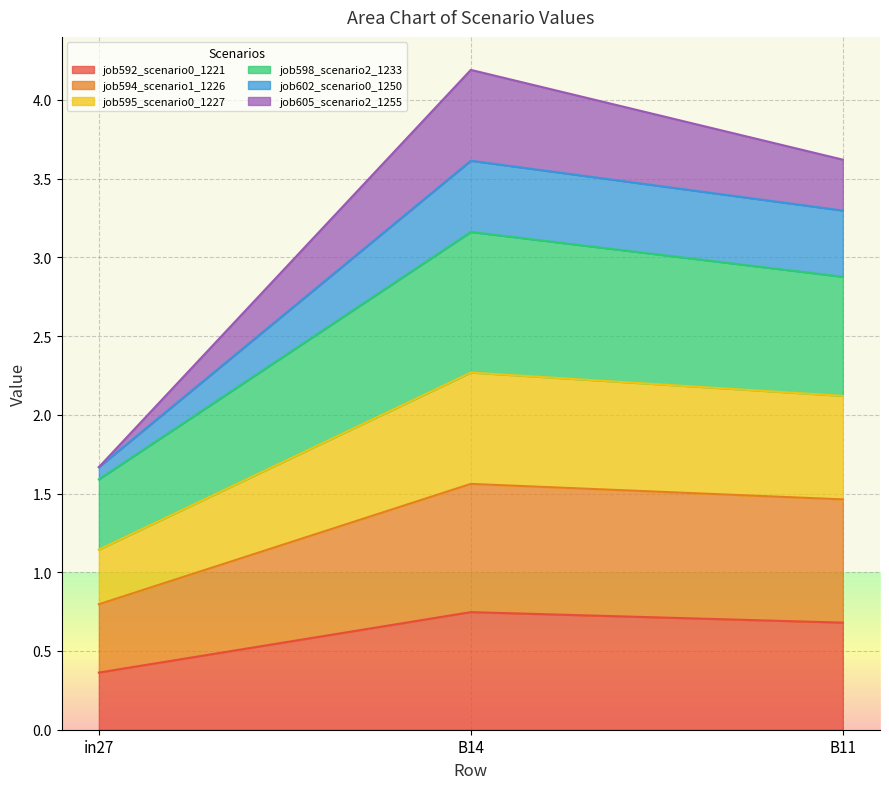

At which label is job594_scenario1_1226 closest to 1?

in27